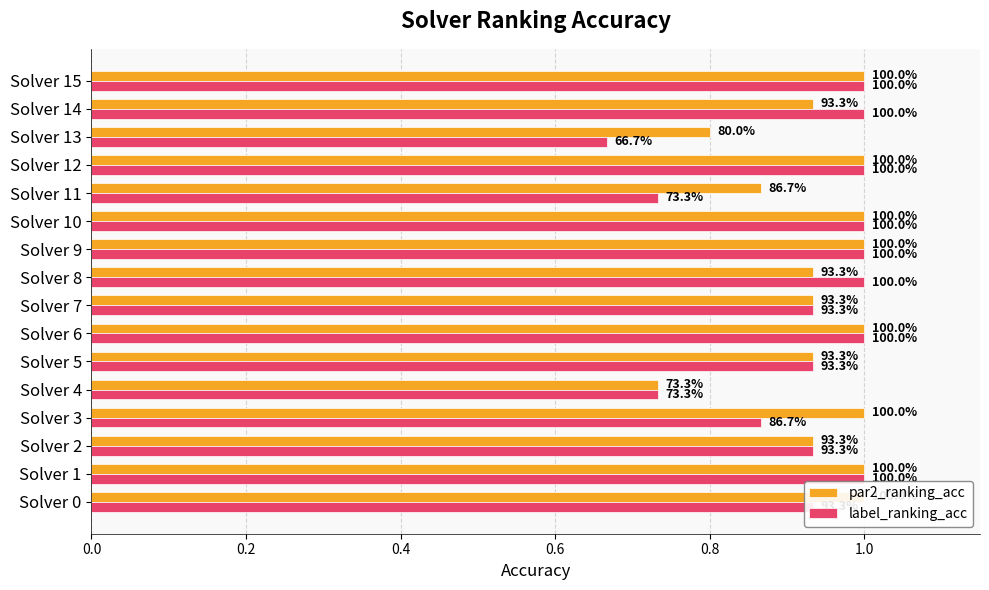

Reading right to left, extract all data points from this chart.

par2_ranking_acc: 1.0	0.9	0.8	1.0	0.9	1.0	1.0	0.9	0.9	1.0	0.9	0.7	1.0	0.9	1.0	1.0
label_ranking_acc: 1.0	1.0	0.7	1.0	0.7	1.0	1.0	1.0	0.9	1.0	0.9	0.7	0.9	0.9	1.0	0.9